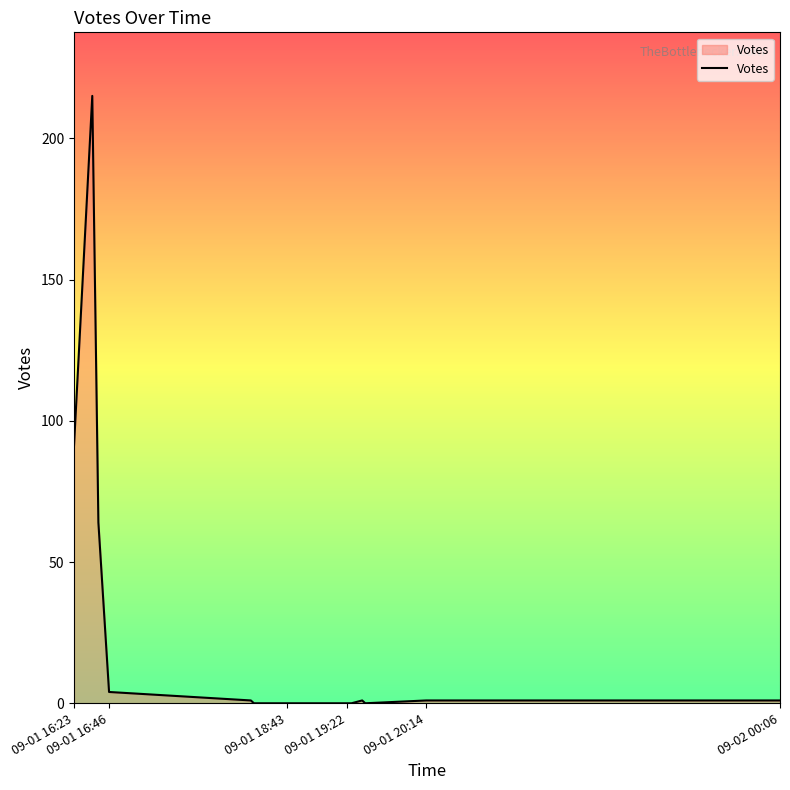

What is the maximum value shown in the chart?

215